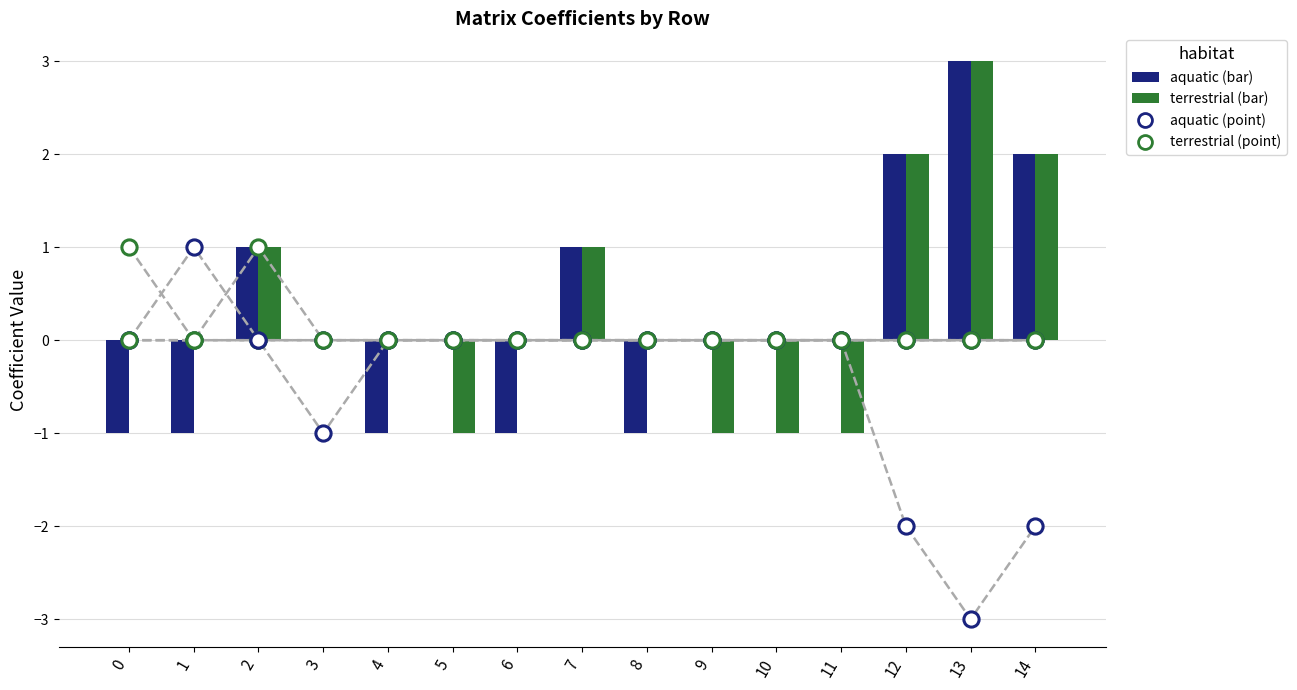

At which category is the sum across all series the highest?

2